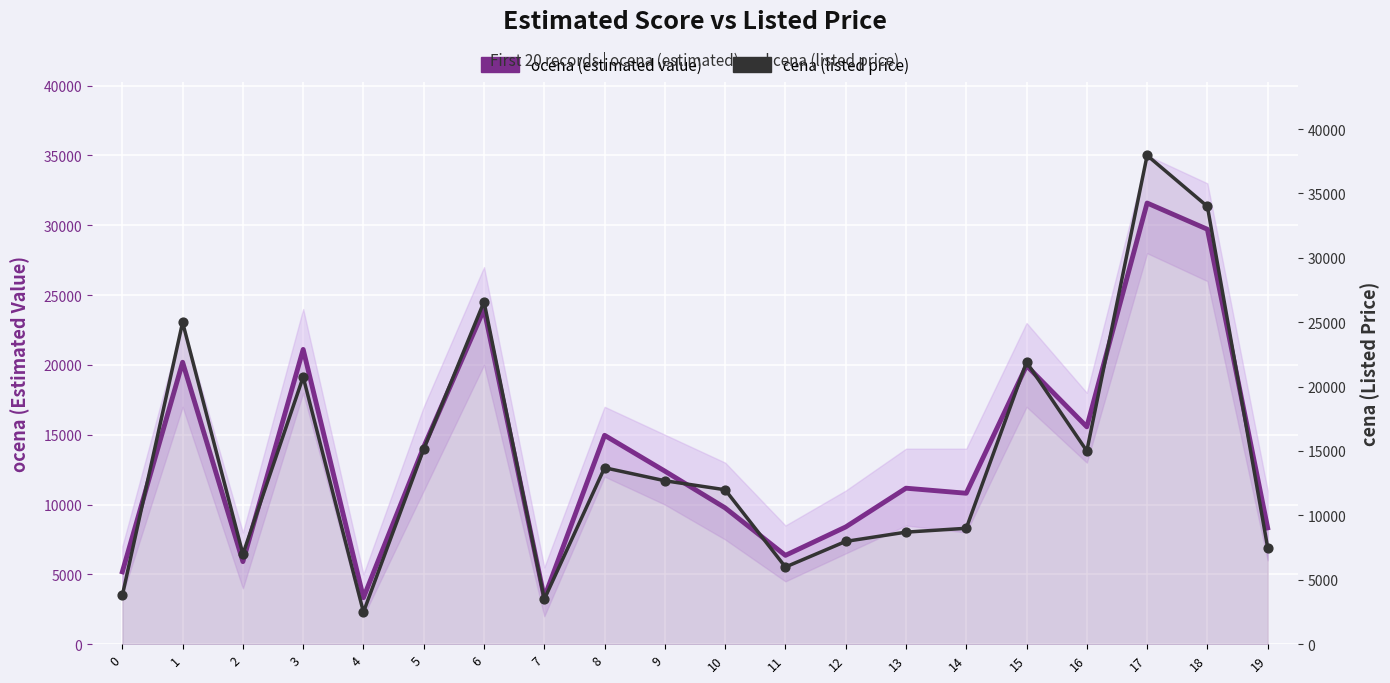

Which series has the largest Y range (max minus min)?

cena (listed price)